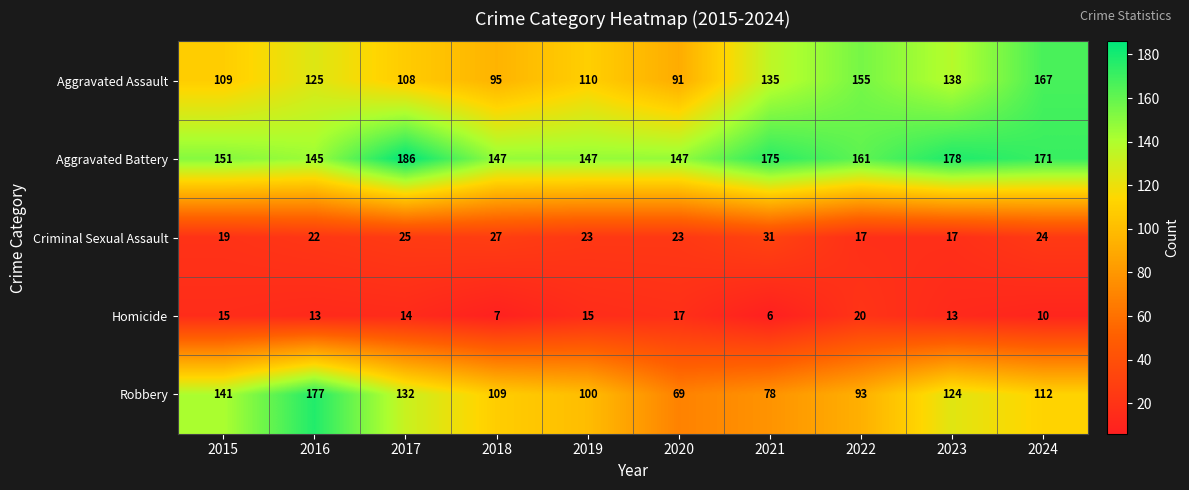

Which series has the largest total across all categories?

Aggravated Battery